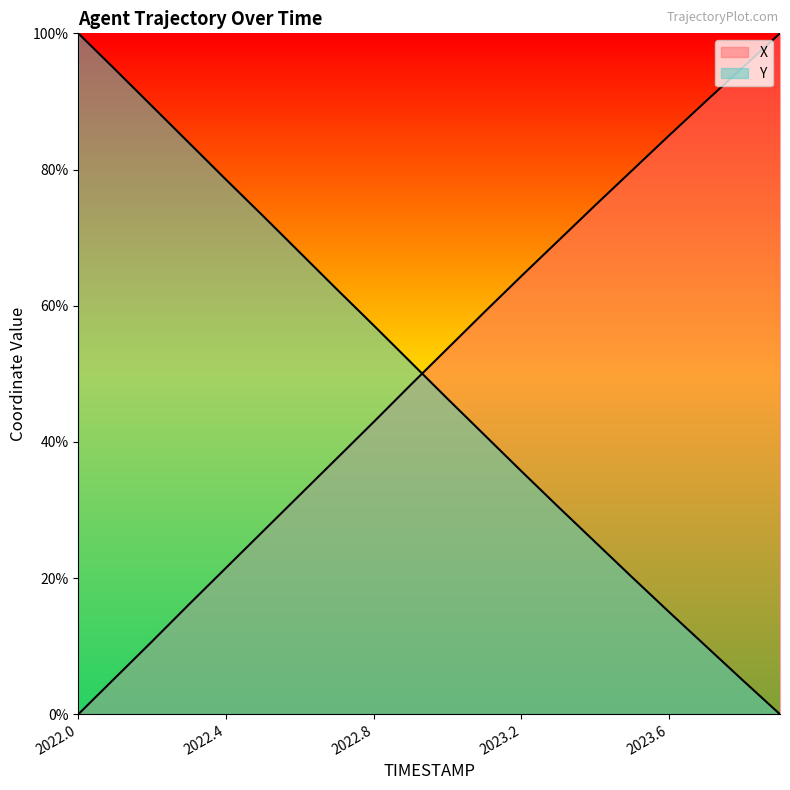

Which series ends up on top after the final intersection of Y and X?

X